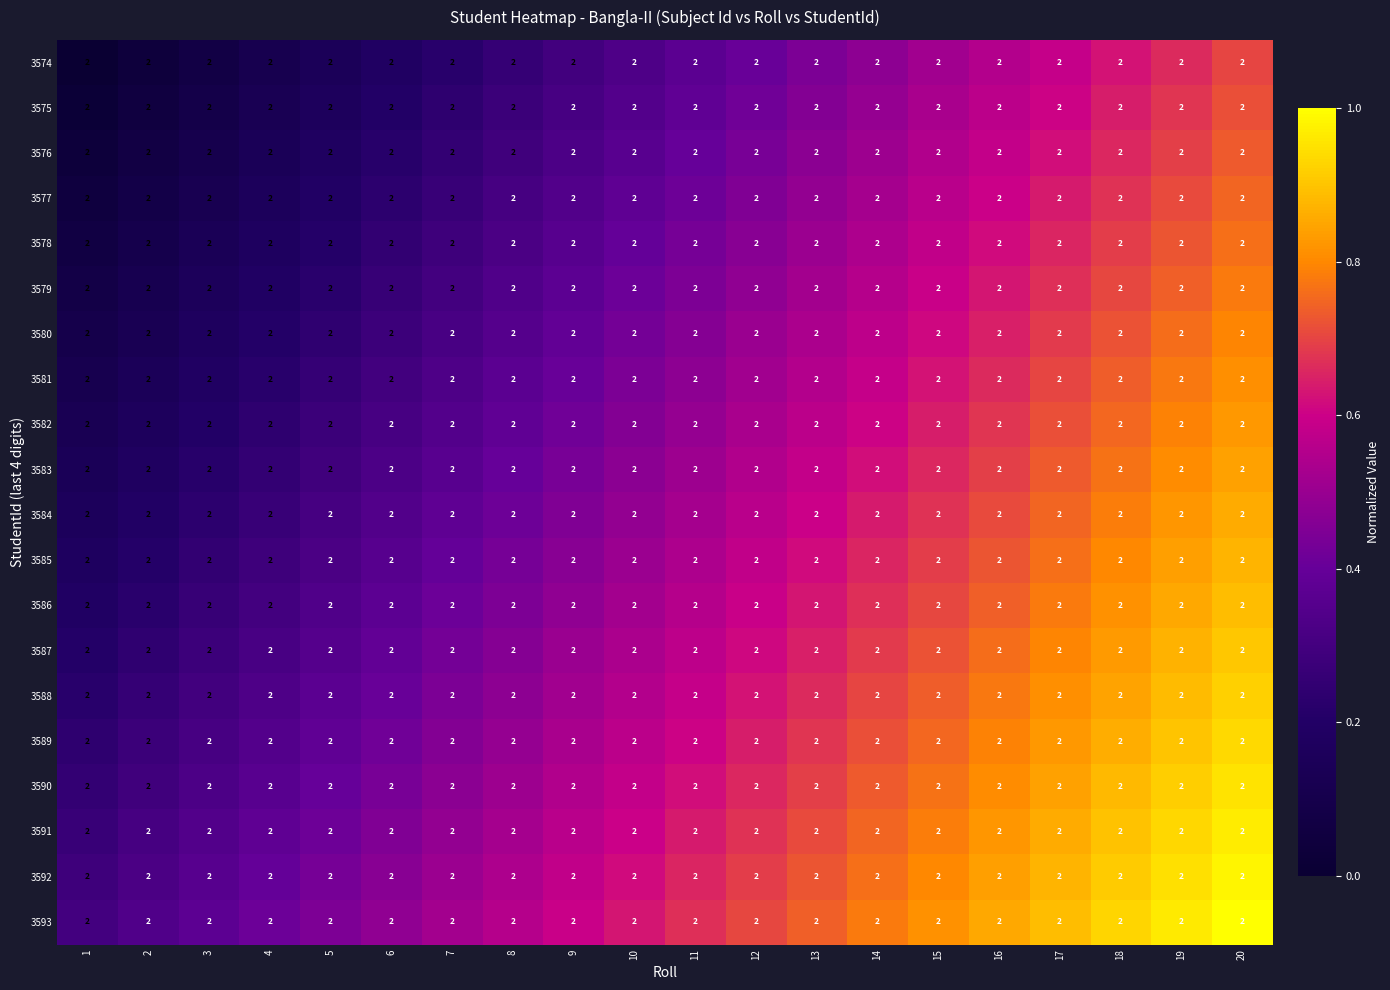

At which category does the chart reach its minimum across all series?

1